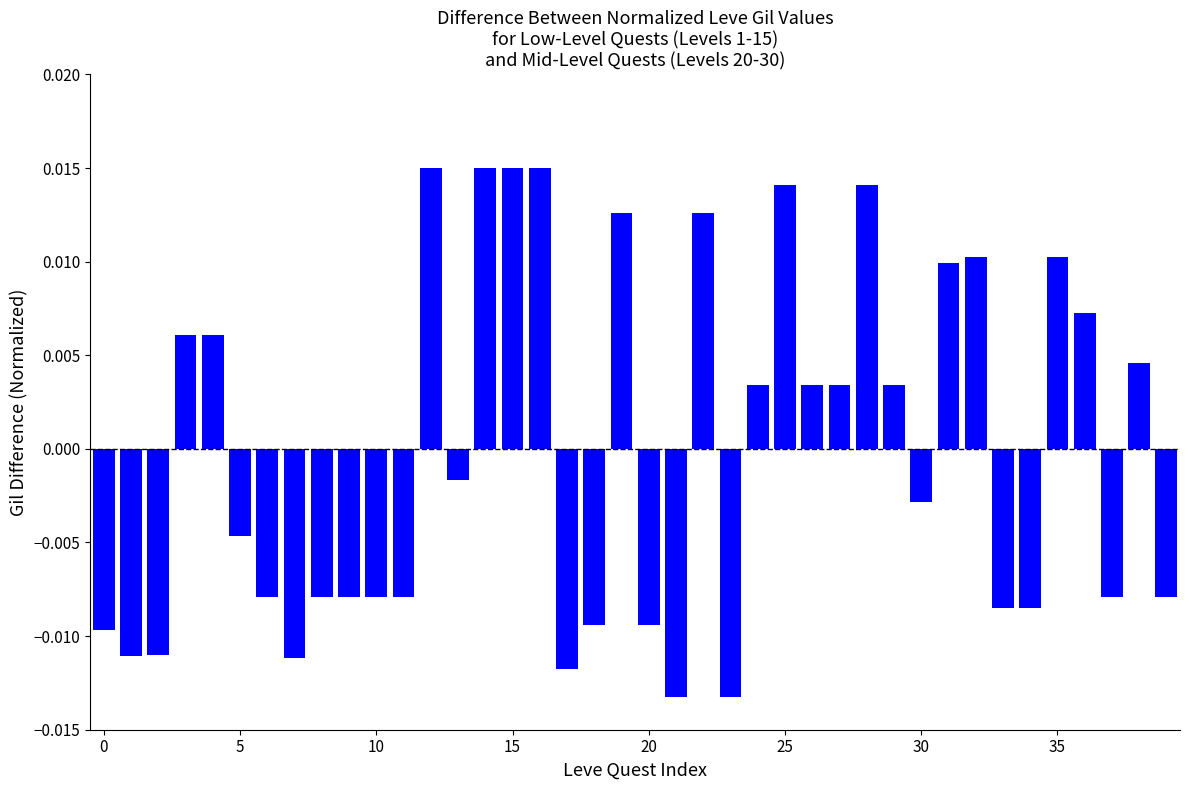

How many bars are there in total?

40